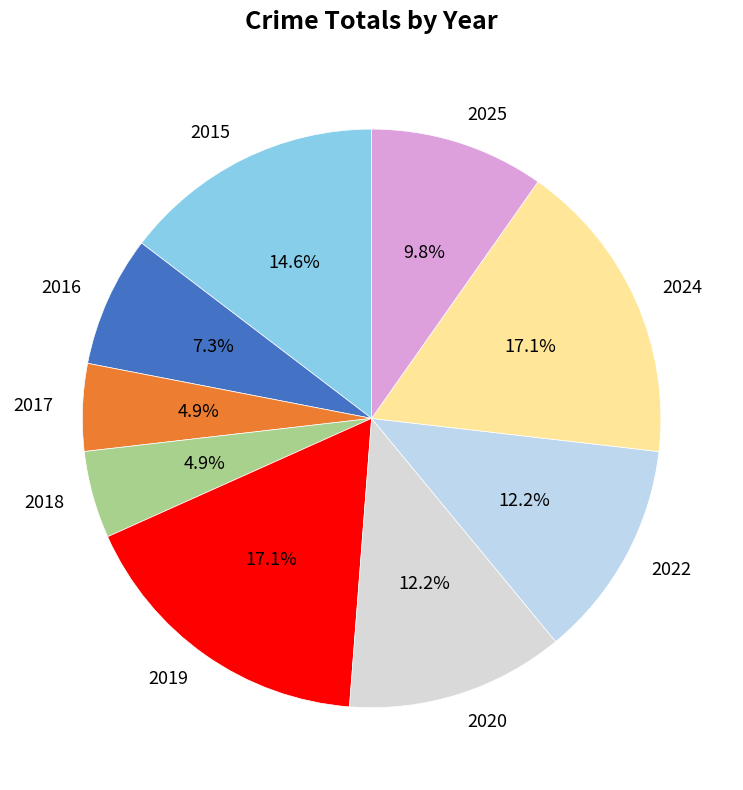

What is the ratio of the value at 2024 to the value at 2019?

1.0